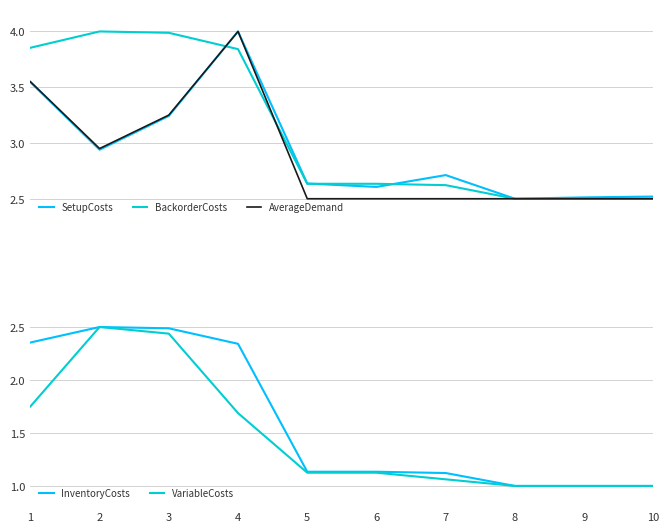

At which label does InventoryCosts reach its minimum?

8